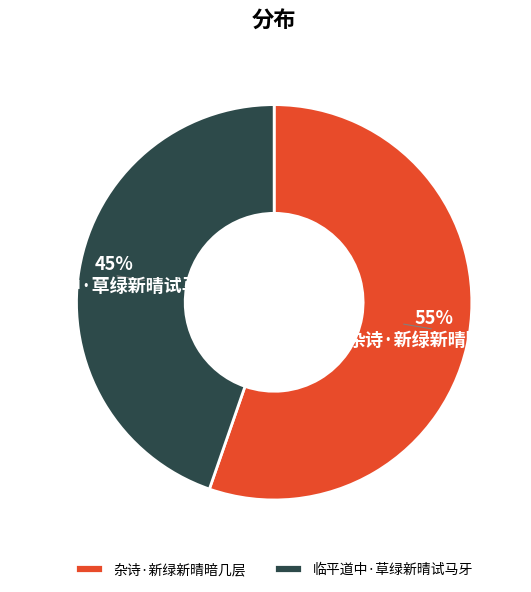

Is the sum of 临平道中·草绿新晴试马牙 and 杂诗·新绿新晴暗几层 greater than half?

Yes